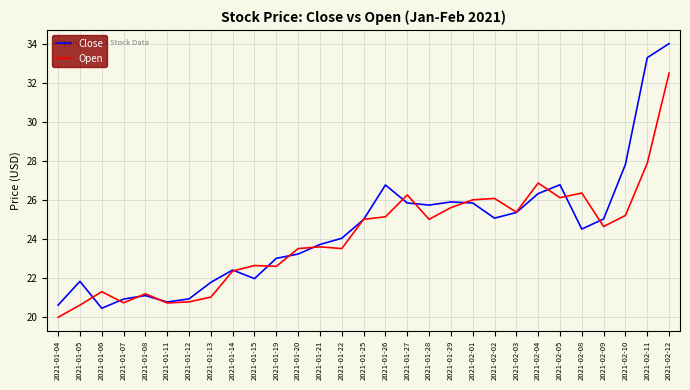

Is the value of Close at 2021-01-11 greater than the value of Open at 2021-01-13?

No